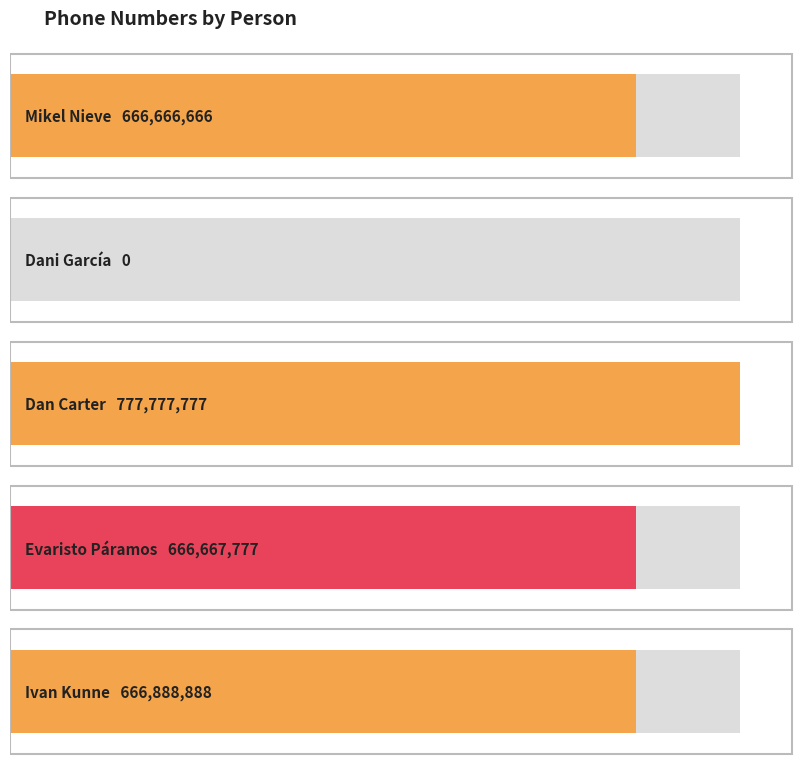

Reading left to right, extract all data points from this chart.

666666666	0	777777777	666667777	666888888